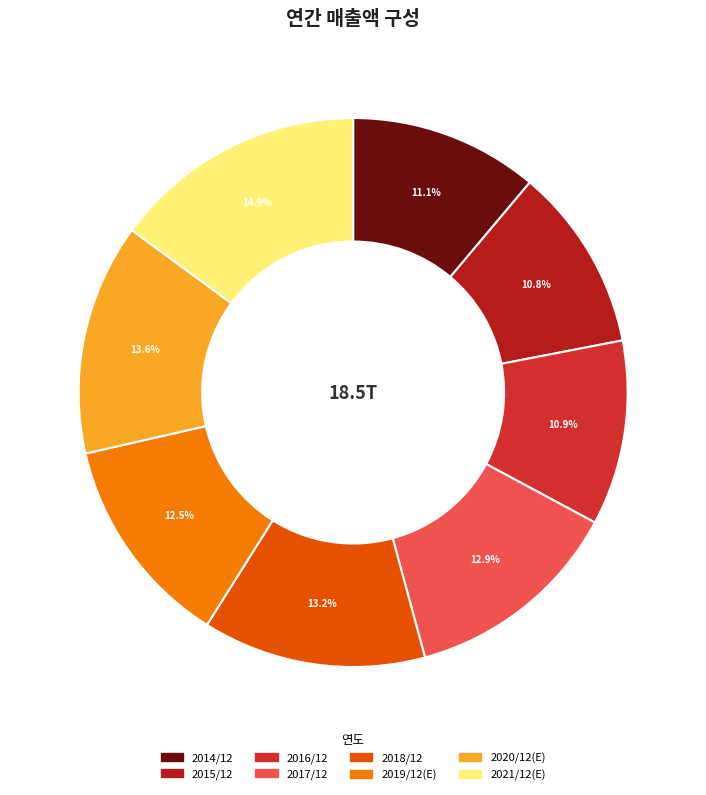

What is the change in value from 2017/12 to 2021/12(E)?

+369952